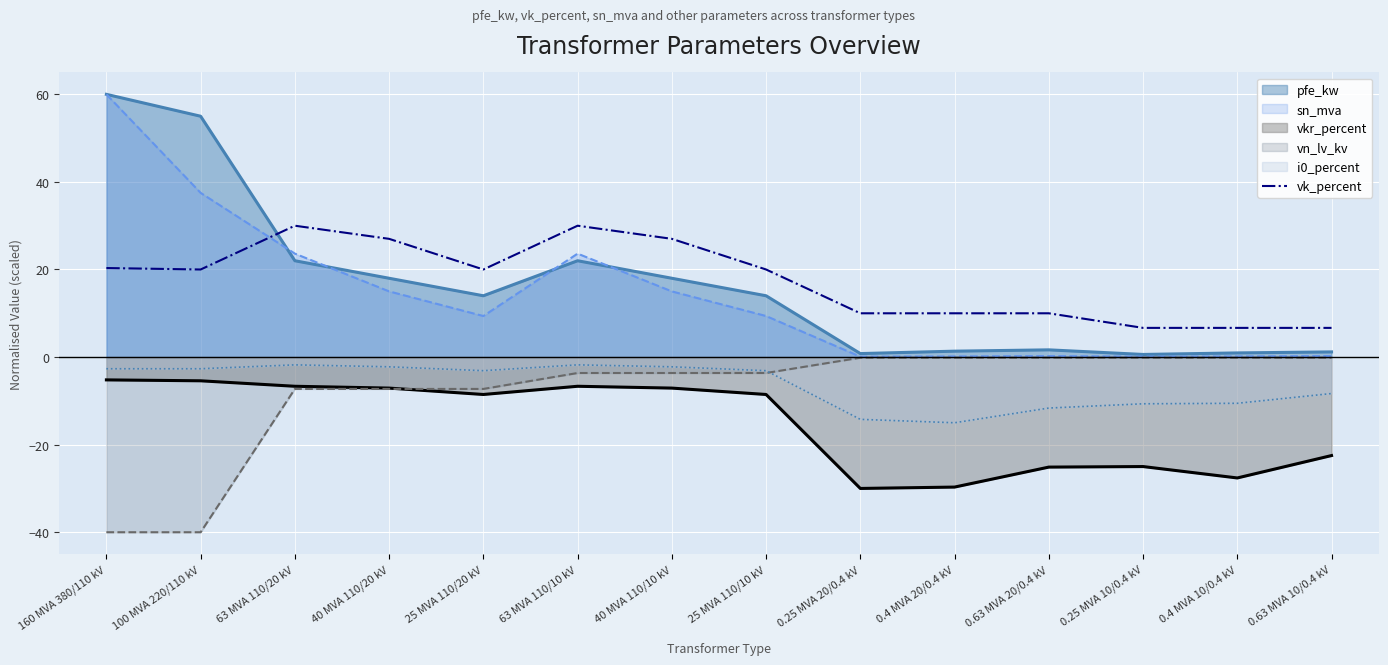

Is the value of vk_percent at 25 MVA 110/10 kV greater than the value of sn_mva at 160 MVA 380/110 kV?

No